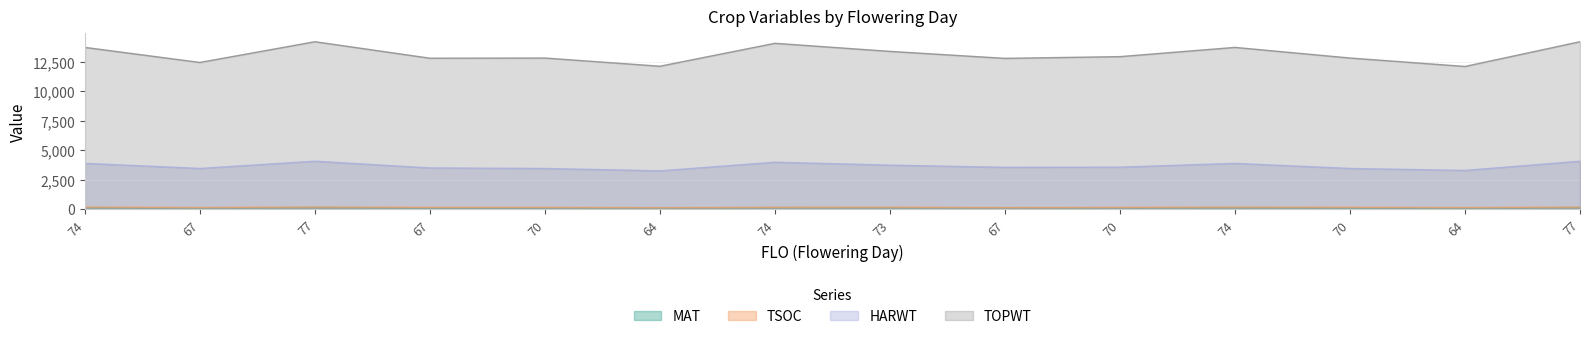

What are all the series names shown in the legend?

MAT, TOPWT, HARWT, TSOC